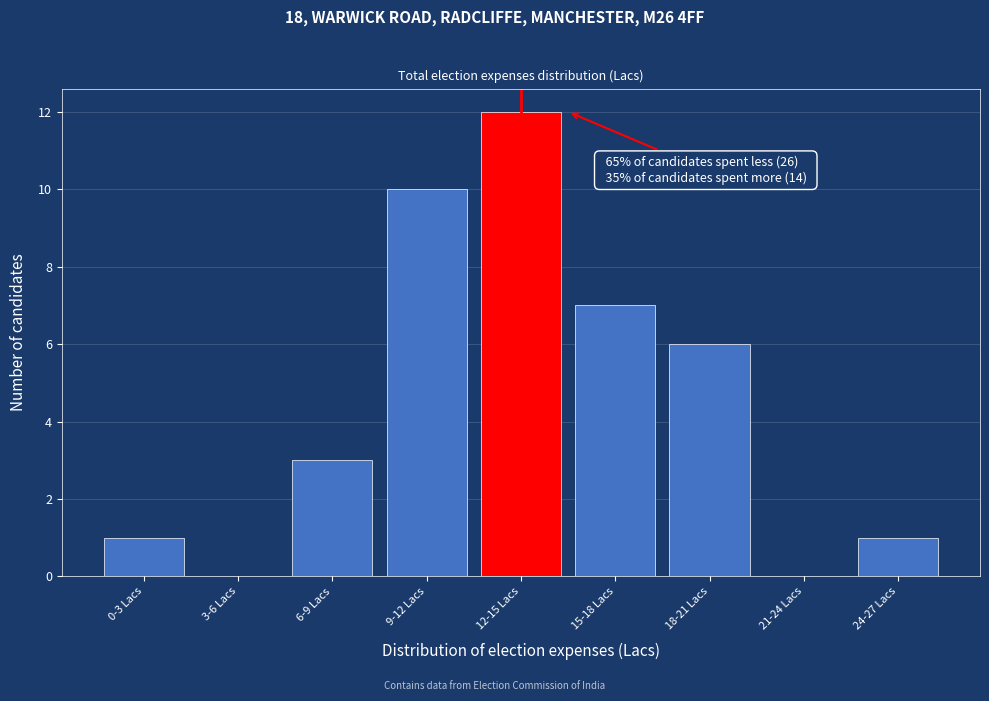

Reading right to left, transcribe all the data shown in this chart.

24-27 Lacs=1	21-24 Lacs=0	18-21 Lacs=6	15-18 Lacs=7	12-15 Lacs=12	9-12 Lacs=10	6-9 Lacs=3	3-6 Lacs=0	0-3 Lacs=1